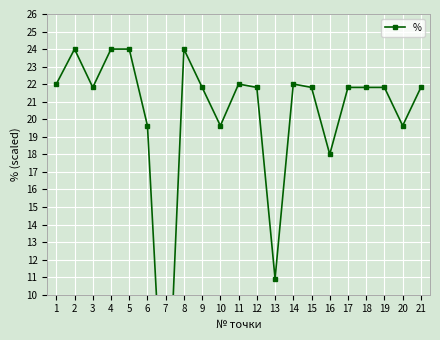

What is the value of the 14th point from the left?

22.0